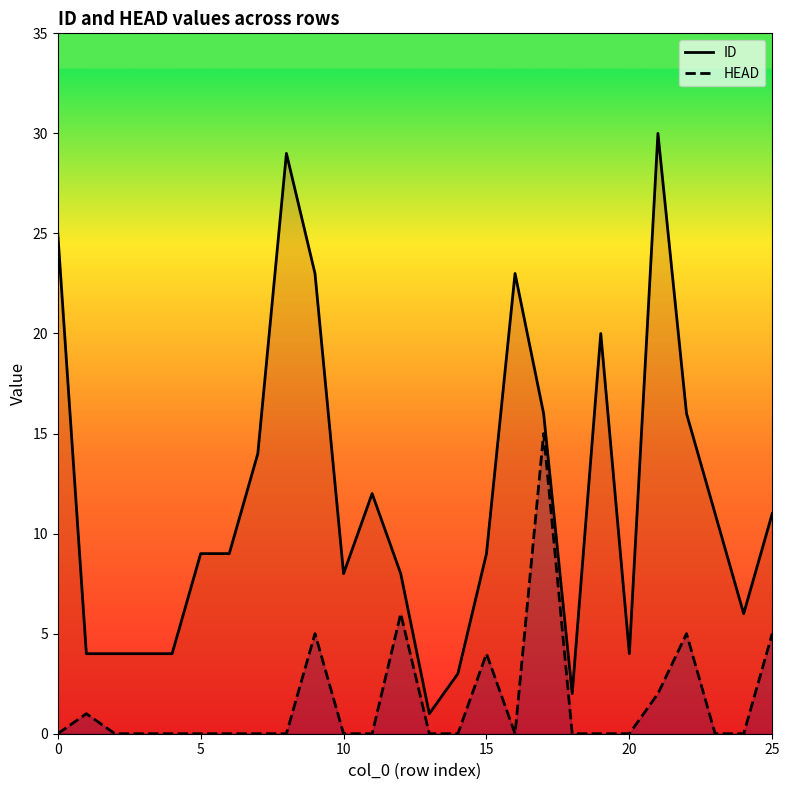

Reading left to right, what are all the values shown in this chart?

ID: 25	4	4	4	4	9	9	14	29	23	8	12	8	1	3	9	23	16	2	20	4	30	16	11	6	11
HEAD: 0	1	0	0	0	0	0	0	0	5	0	0	6	0	0	4	0	15	0	0	0	2	5	0	0	5